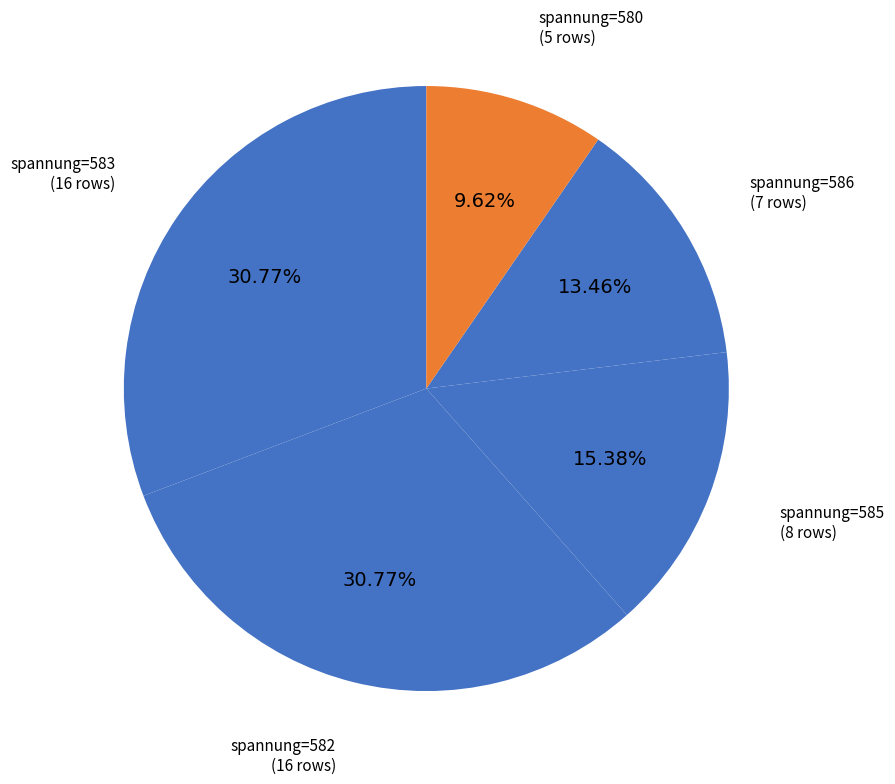

Count the number of slices in the pie.

5